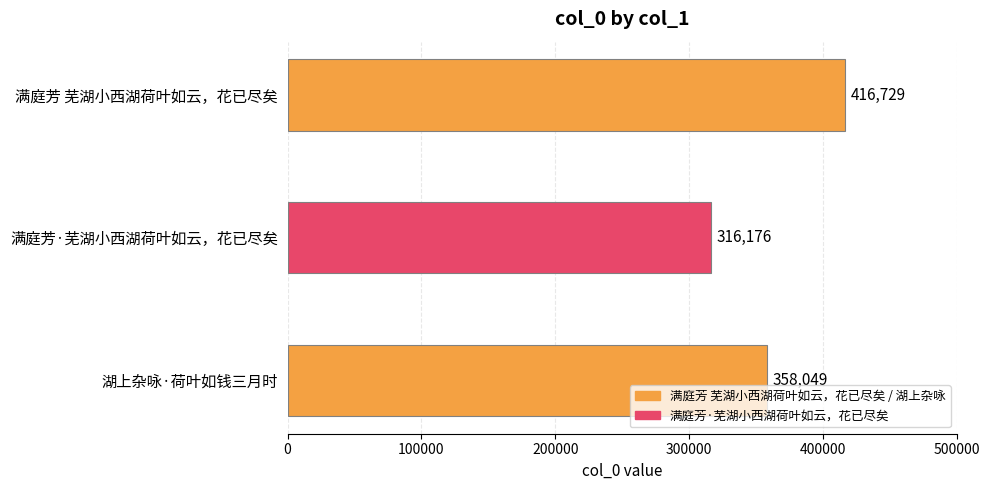

Reading top to bottom, transcribe all the data shown in this chart.

满庭芳 芜湖小西湖荷叶如云，花已尽矣=416729	满庭芳·芜湖小西湖荷叶如云，花已尽矣=316176	湖上杂咏·荷叶如钱三月时=358049